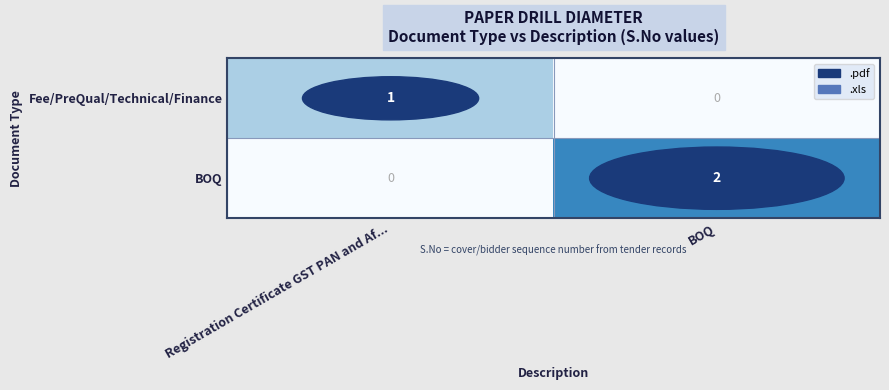

Rank the series by their average value, from lowest to highest.

Fee/PreQual/Technical/Finance, BOQ